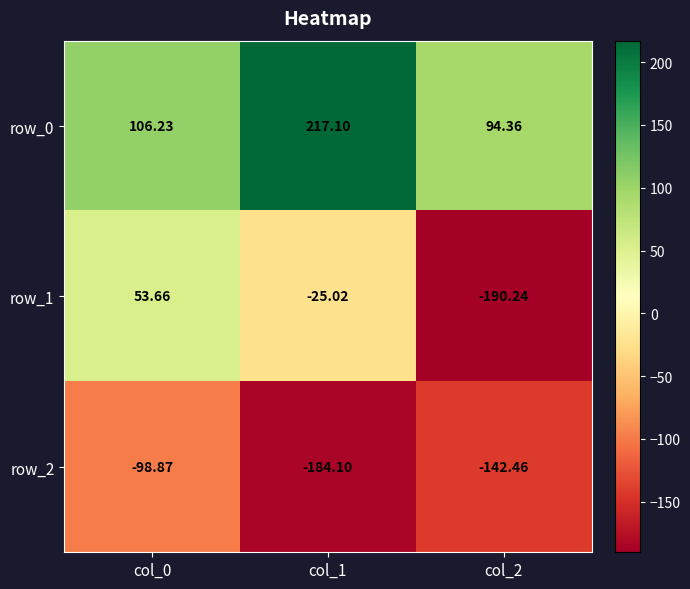

Which category has the highest value in the row_1 series?

col_0